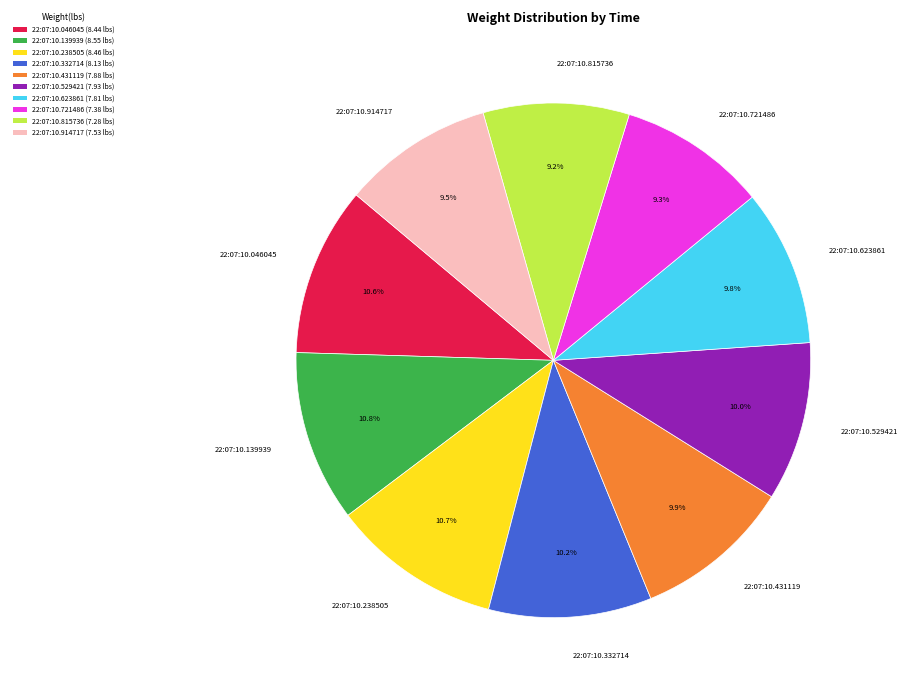

Combined, what portion of the pie is 22:07:10.914717 and 22:07:10.139939?

20.3%